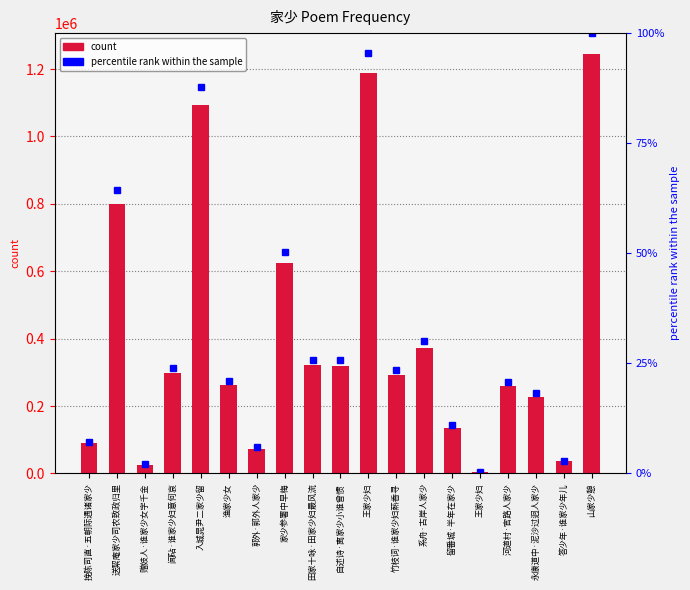

At which category is the sum across all series the highest?

山家少憩